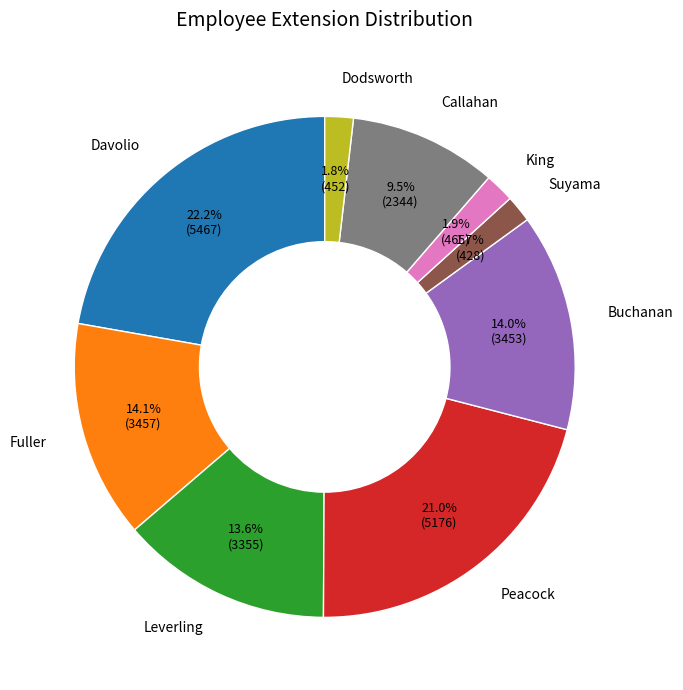

Which has a higher value, Callahan or Fuller?

Fuller